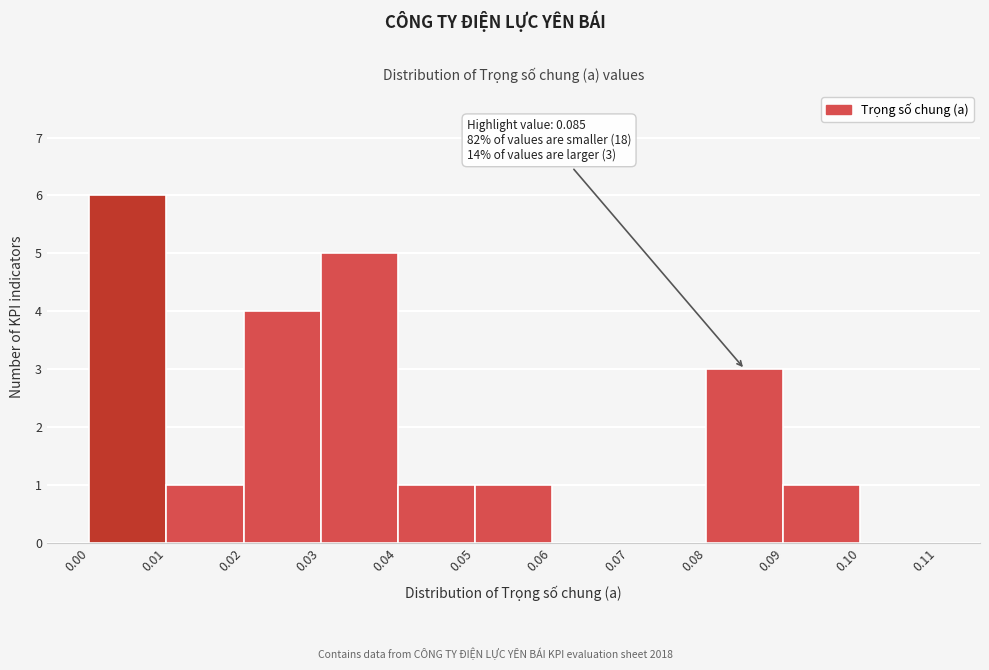

Over which range of the x-axis is the bar tallest?

0.00 to 0.01